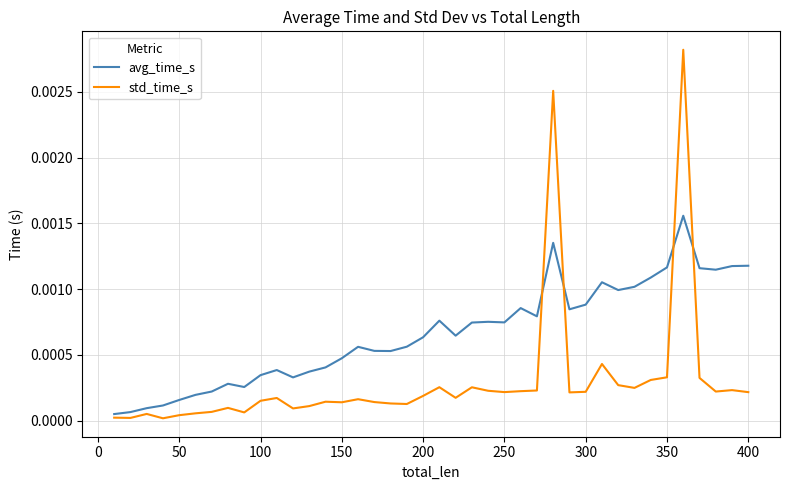

List the series in order of their peak value, lowest first.

avg_time_s, std_time_s